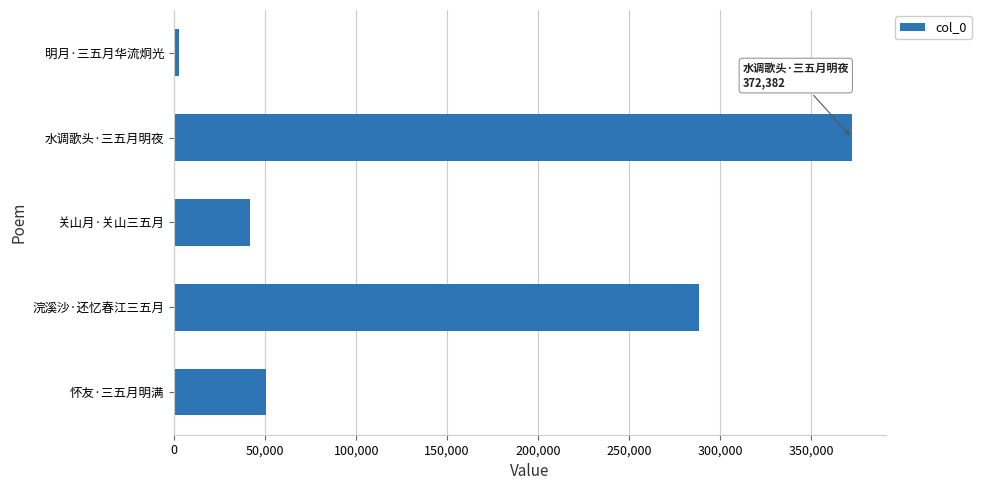

What is the difference between the maximum and minimum values?

369949